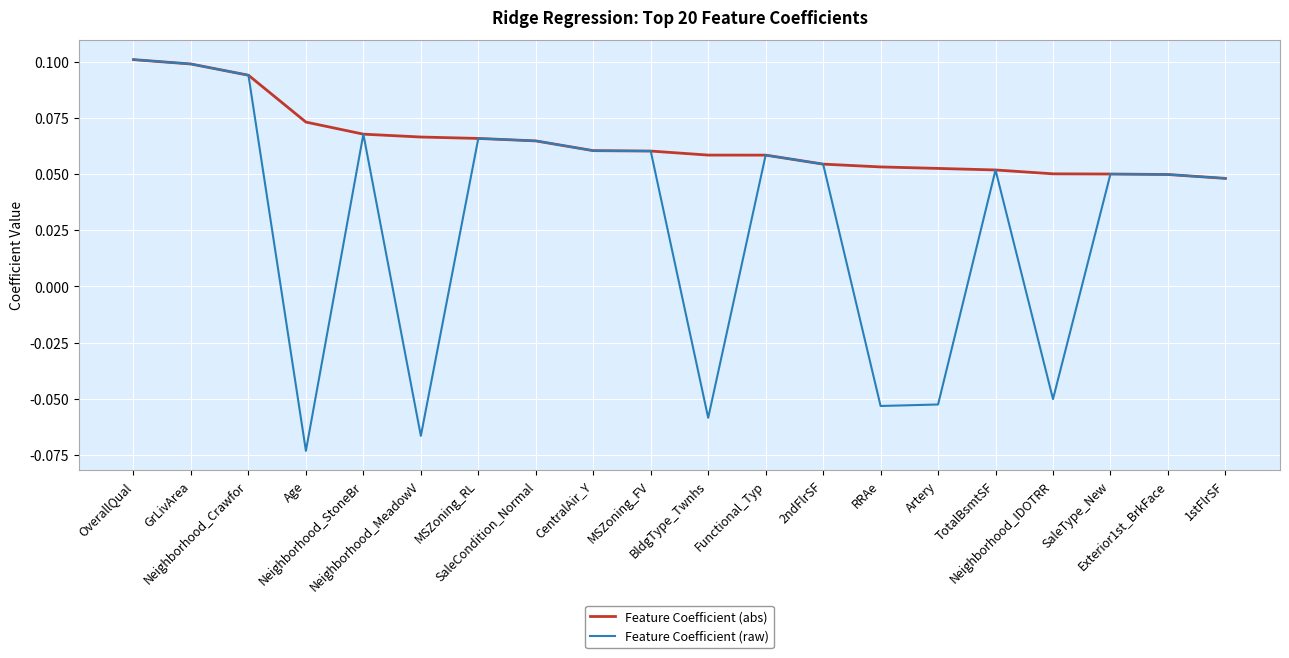

At which category is the sum across all series the highest?

OverallQual